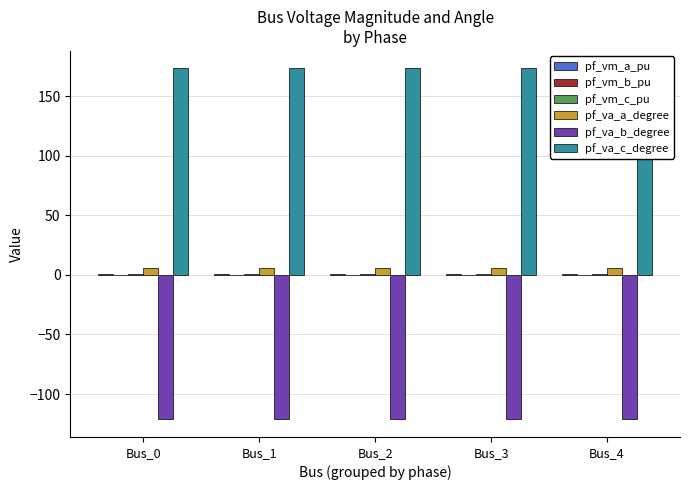

Are the bars horizontal?

No